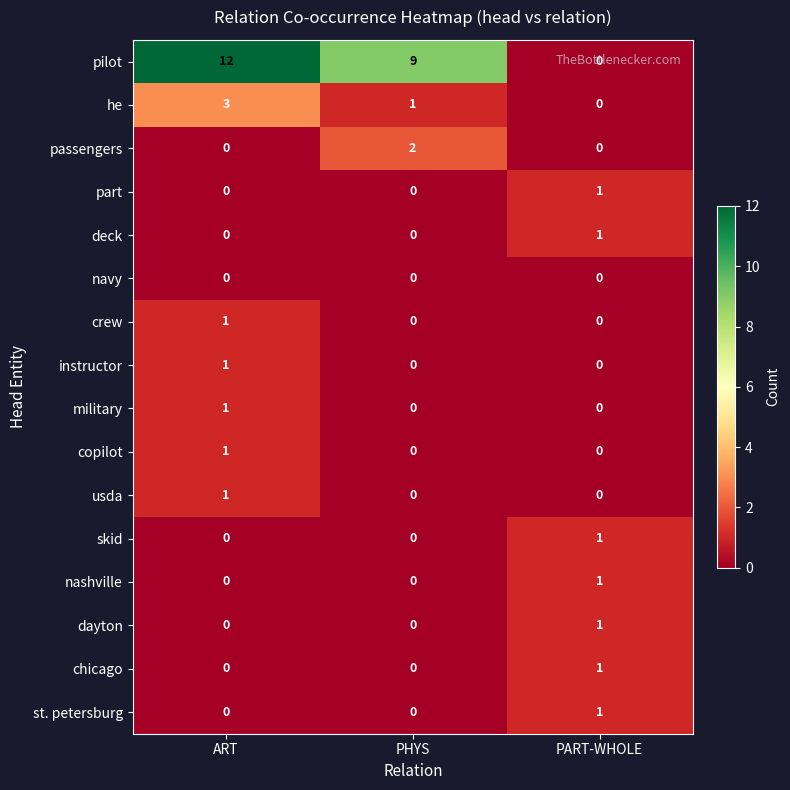

At how many categories does at least one series exceed 3?

2